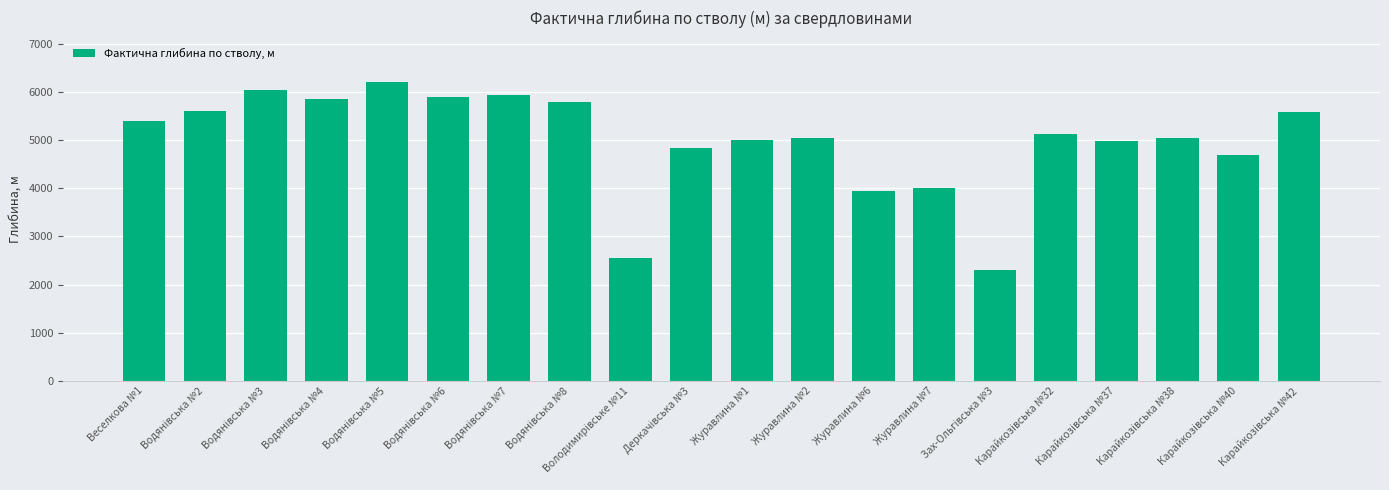

The value at Журавлина №2 is 8978. True or false?

False